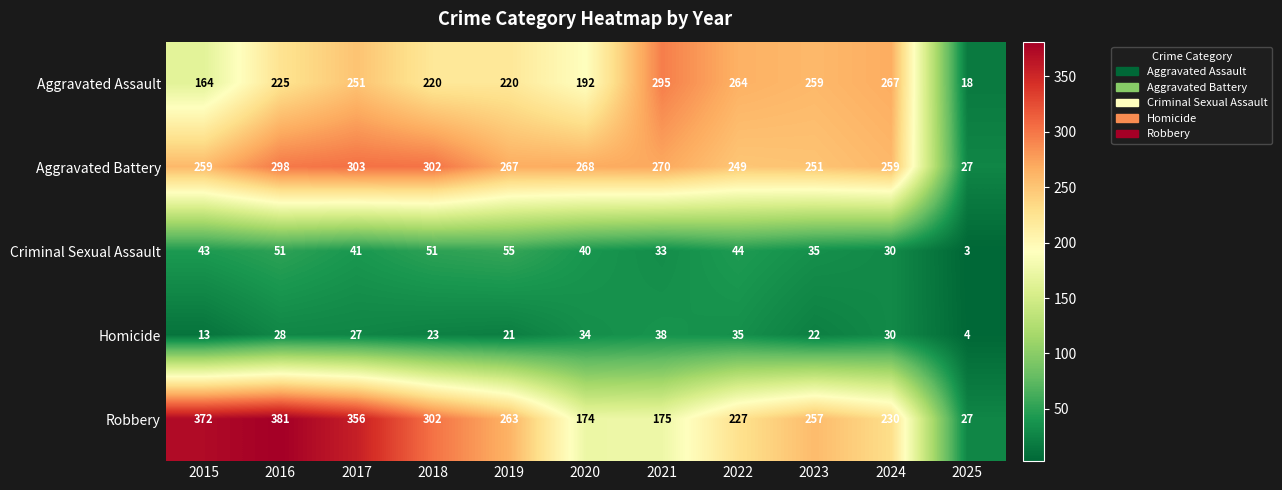

How many series are shown in this chart?

5